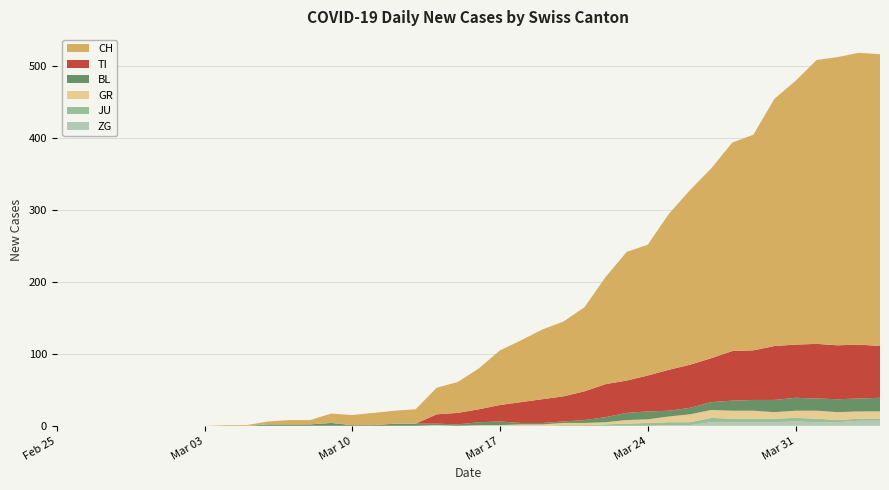

Reading left to right, what are all the values shown in this chart?

CH: 0	0	0	0	0	0	0	0	1	1	4	6	6	13	14	17	18	20	37	43	57	76	86	97	104	117	149	179	182	217	243	264	290	300	344	367	395	401	406	406
TI: 0	0	0	0	0	0	0	0	0	0	0	0	0	0	0	0	0	0	13	16	18	23	29	33	35	40	46	45	50	57	60	61	69	69	75	74	76	75	75	72
GR: 0	0	0	0	0	0	0	0	0	0	0	0	0	0	0	0	0	0	1	0	1	1	2	2	3	3	3	5	5	8	11	11	11	11	9	10	11	11	10	10
JU: 0	0	0	0	0	0	0	0	0	0	0	0	0	0	0	0	0	0	0	0	0	0	0	0	1	1	2	3	4	4	4	6	5	5	5	5	5	3	3	3
BL: 0	0	0	0	0	0	0	0	0	0	2	2	2	4	1	1	3	3	2	2	4	5	2	2	2	4	7	10	11	8	9	11	14	15	17	18	17	18	18	19
ZG: 0	0	0	0	0	0	0	0	0	0	0	0	0	0	0	0	0	0	0	0	0	0	0	0	0	0	0	0	0	1	1	5	5	5	5	6	5	5	7	7